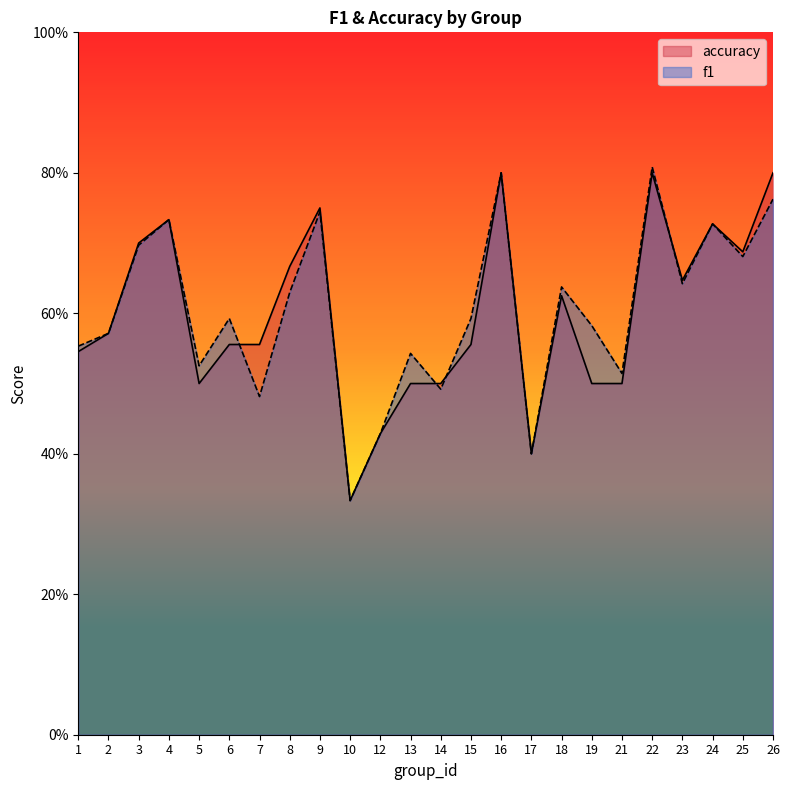

At which category does accuracy reach its first local peak?

4